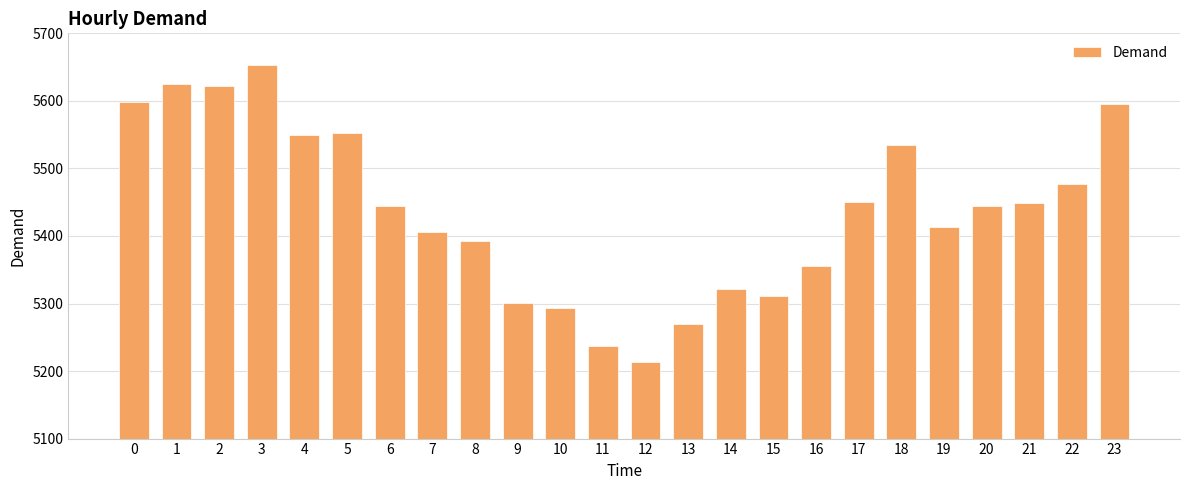

Does the chart contain stacked bars?

No